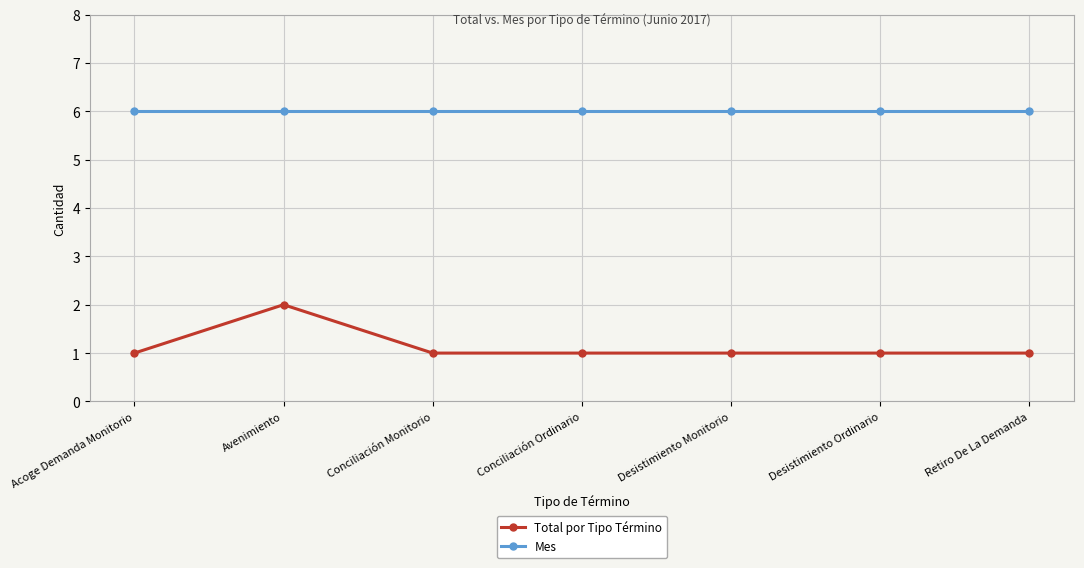

Read the Mes value at Desistimiento Ordinario.

6